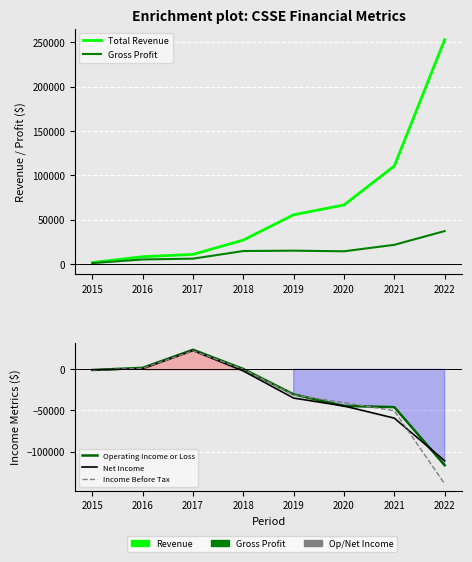

Is the value of Gross Profit at 2020 greater than the value of Total Revenue at 2018?

No